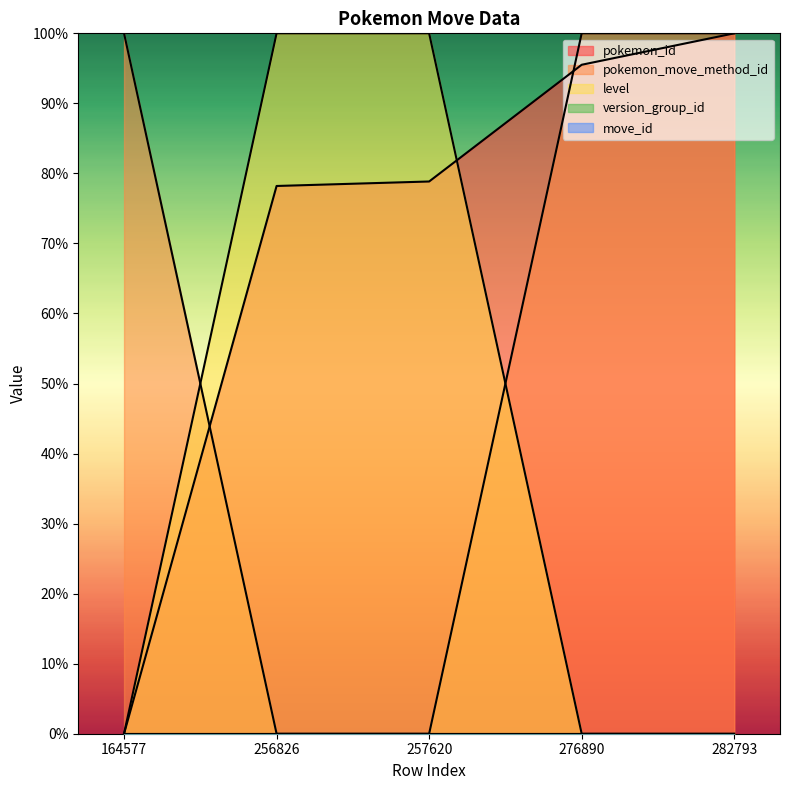

How many values in the level series exceed 0?

2